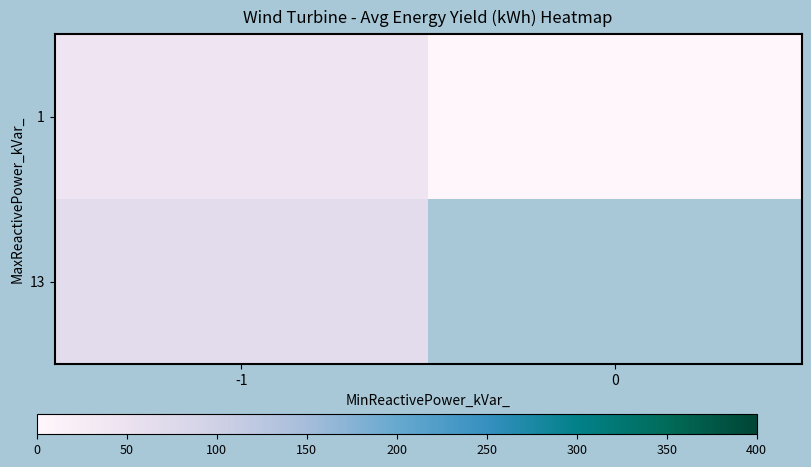

What is the maximum value shown in the chart?

66.0